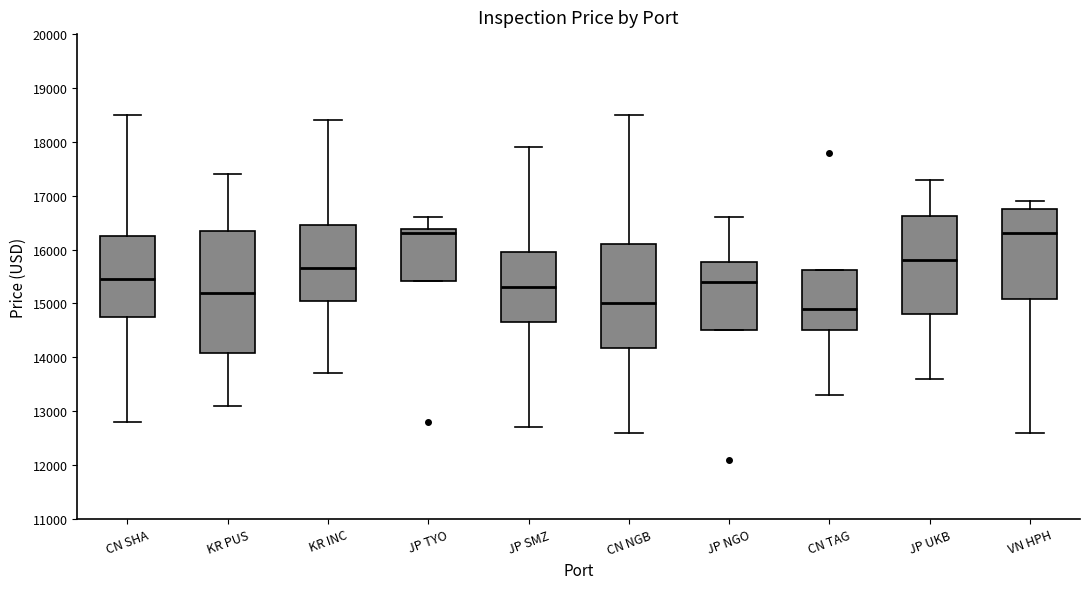

Which box has the lowest median line?

CN TAG